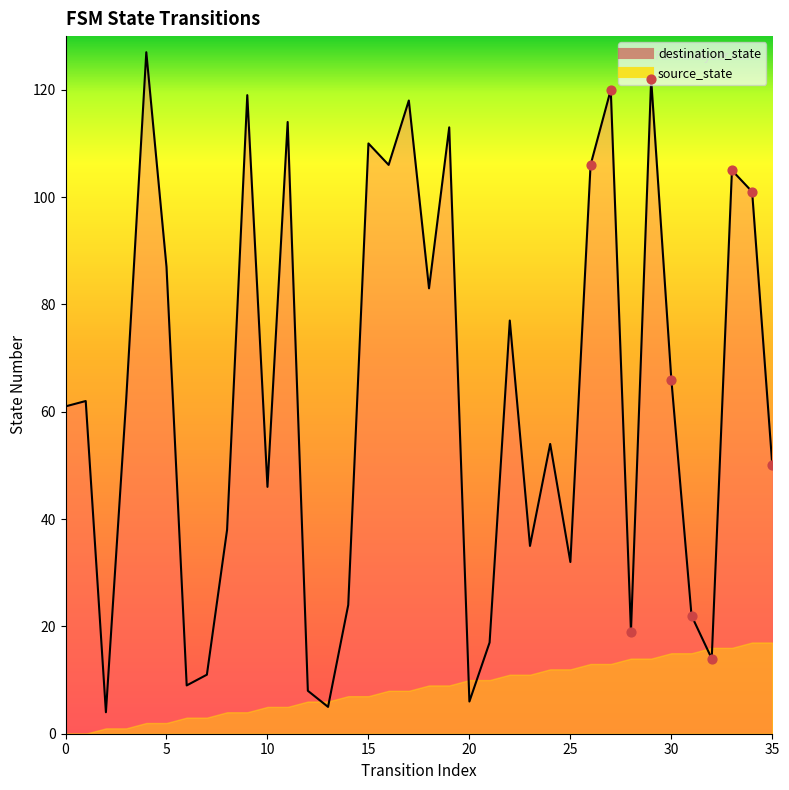

What is the ratio of the value at 18 to the value at 17?

0.7